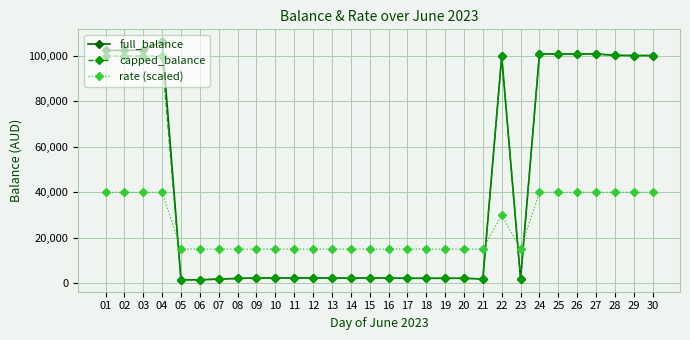

How many intersections are there between rate (scaled) and capped_balance?

4